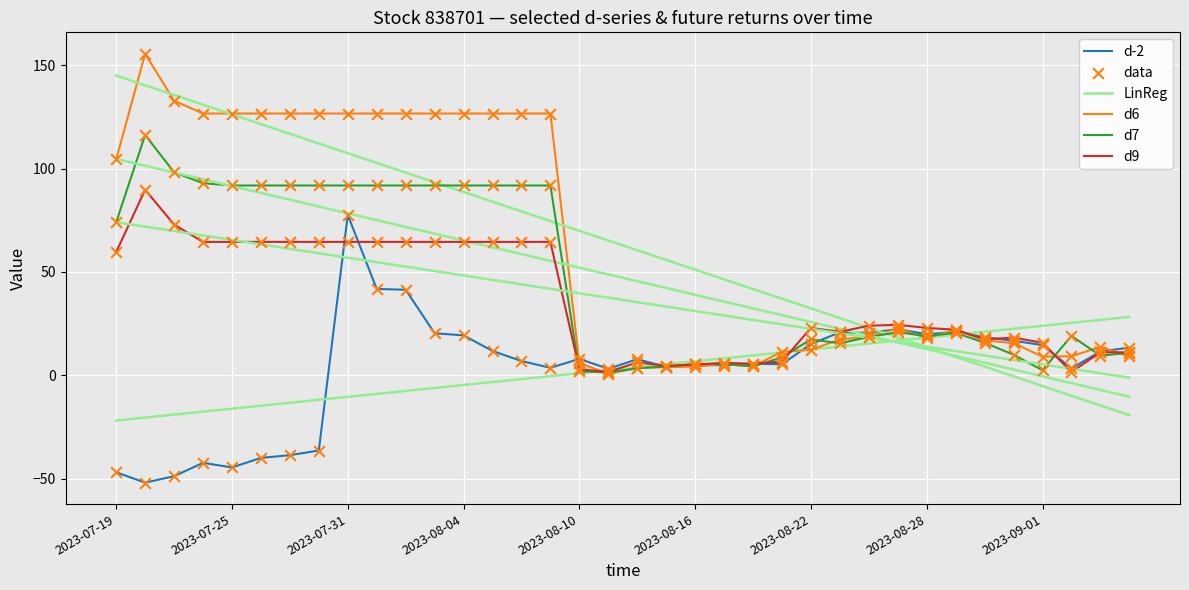

Does the chart have visible grid lines?

Yes